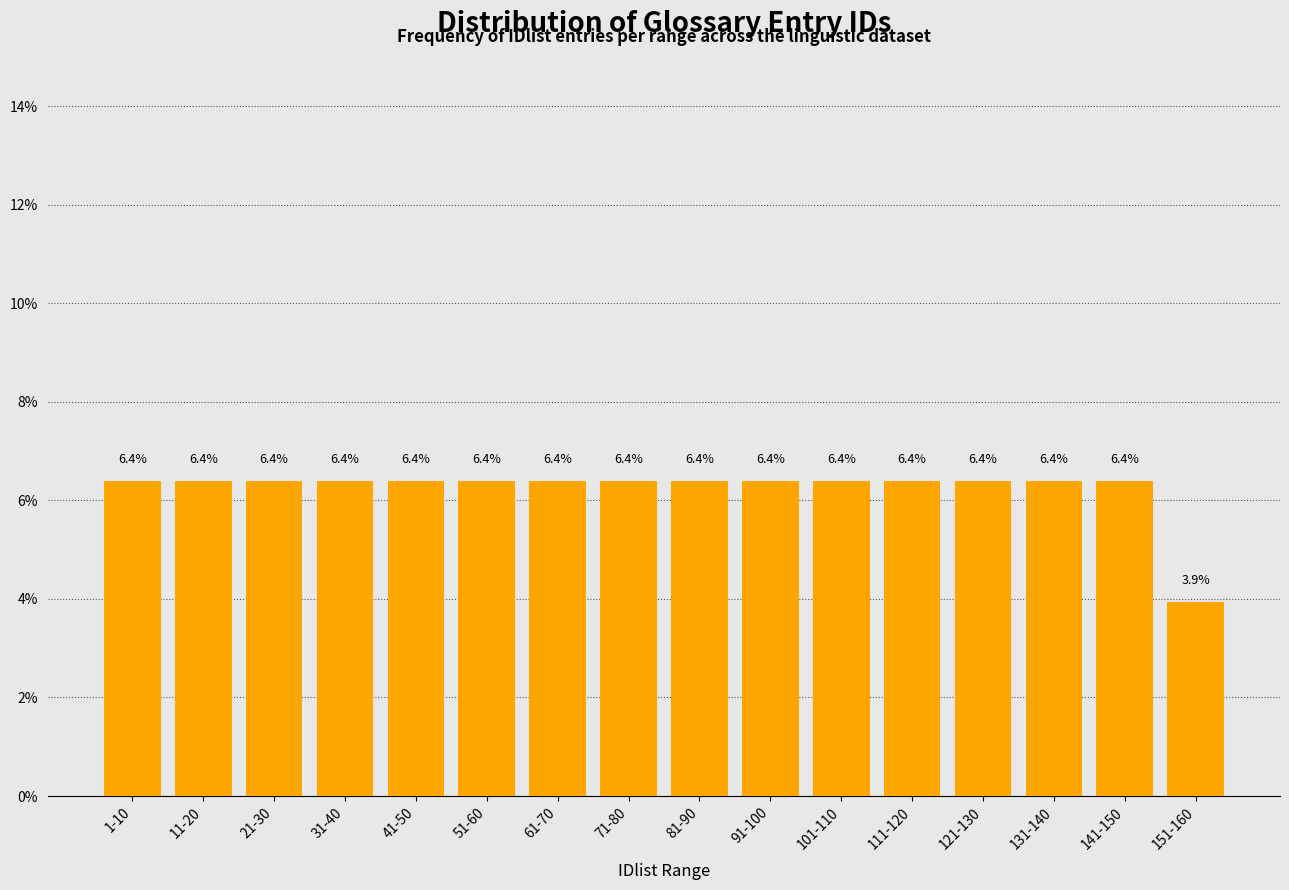

Reading left to right, extract all data points from this chart.

1-10=6.4	11-20=6.4	21-30=6.4	31-40=6.4	41-50=6.4	51-60=6.4	61-70=6.4	71-80=6.4	81-90=6.4	91-100=6.4	101-110=6.4	111-120=6.4	121-130=6.4	131-140=6.4	141-150=6.4	151-160=3.9